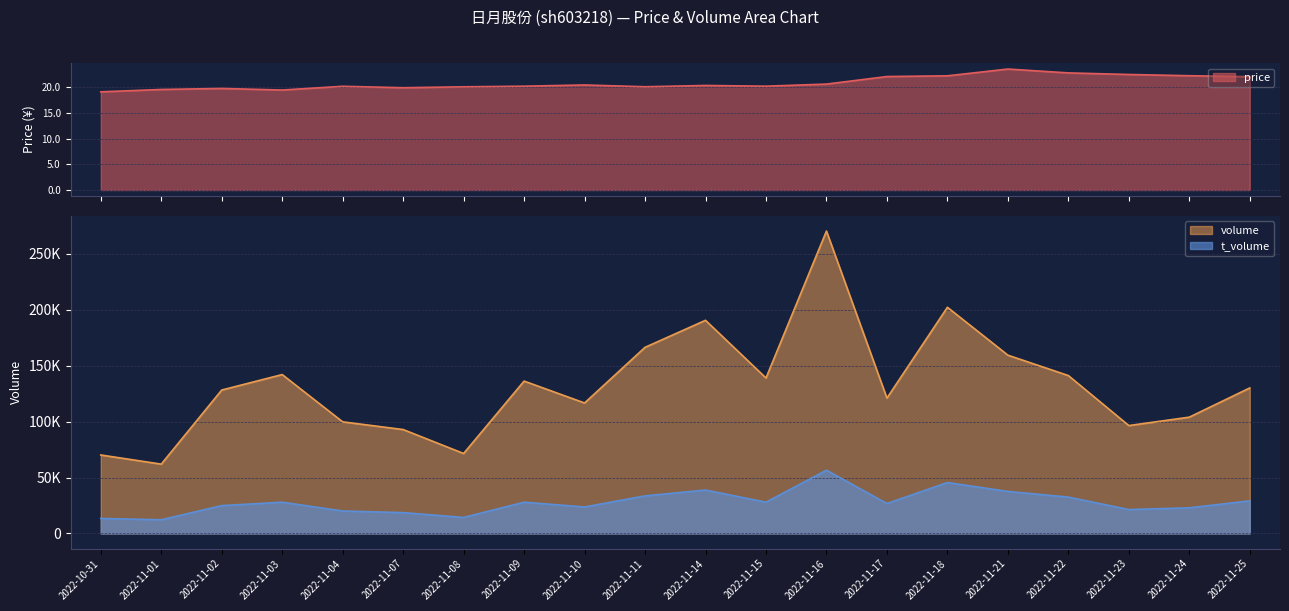

Which label corresponds to the largest value in the chart?

2022-11-16